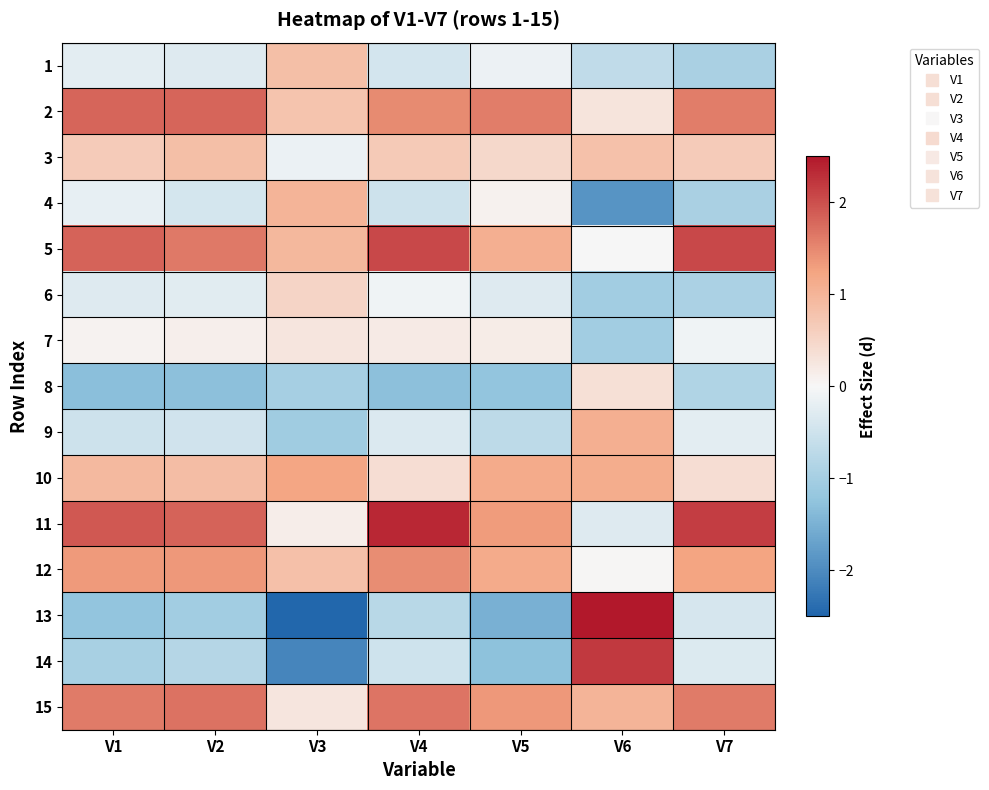

Reading left to right, transcribe all the data shown in this chart.

1: V1=-0.2	V2=-0.3	V3=0.9	V4=-0.4	V5=-0.1	V6=-0.7	V7=-1.0
2: V1=1.8	V2=1.8	V3=0.8	V4=1.5	V5=1.6	V6=0.3	V7=1.6
3: V1=0.7	V2=0.8	V3=-0.2	V4=0.7	V5=0.5	V6=0.8	V7=0.6
4: V1=-0.2	V2=-0.4	V3=1.0	V4=-0.5	V5=0.1	V6=-1.9	V7=-1.0
5: V1=1.8	V2=1.6	V3=0.9	V4=2.1	V5=1.1	V6=-0.0	V7=2.1
6: V1=-0.3	V2=-0.3	V3=0.5	V4=-0.1	V5=-0.3	V6=-1.1	V7=-0.9
7: V1=0.1	V2=0.1	V3=0.3	V4=0.2	V5=0.2	V6=-1.0	V7=-0.1
8: V1=-1.3	V2=-1.3	V3=-1.0	V4=-1.3	V5=-1.2	V6=0.3	V7=-0.9
9: V1=-0.5	V2=-0.5	V3=-1.1	V4=-0.3	V5=-0.7	V6=1.1	V7=-0.2
10: V1=0.9	V2=0.9	V3=1.2	V4=0.4	V5=1.1	V6=1.1	V7=0.4
11: V1=1.9	V2=1.8	V3=0.1	V4=2.3	V5=1.3	V6=-0.3	V7=2.2
12: V1=1.3	V2=1.4	V3=0.8	V4=1.4	V5=1.1	V6=0.0	V7=1.2
13: V1=-1.2	V2=-1.0	V3=-2.5	V4=-0.8	V5=-1.5	V6=2.6	V7=-0.4
14: V1=-1.0	V2=-0.8	V3=-2.1	V4=-0.5	V5=-1.3	V6=2.2	V7=-0.3
15: V1=1.6	V2=1.7	V3=0.3	V4=1.7	V5=1.4	V6=1.0	V7=1.6